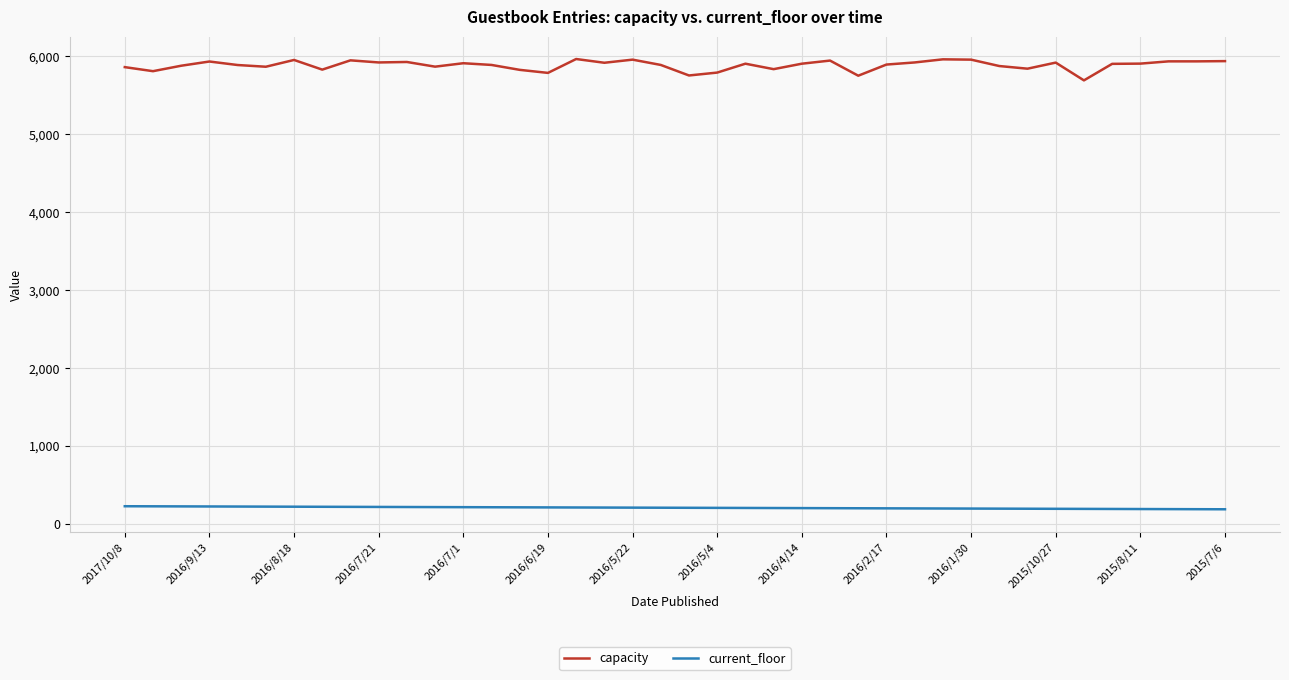

What is the maximum value for capacity?

5961